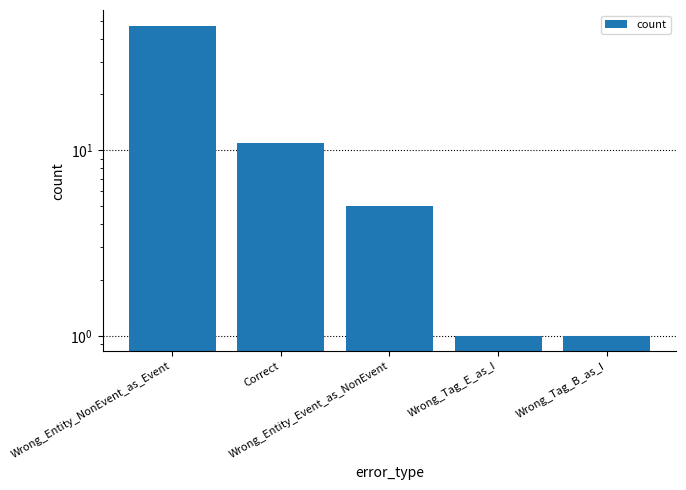

What is the maximum value shown in the chart?

47